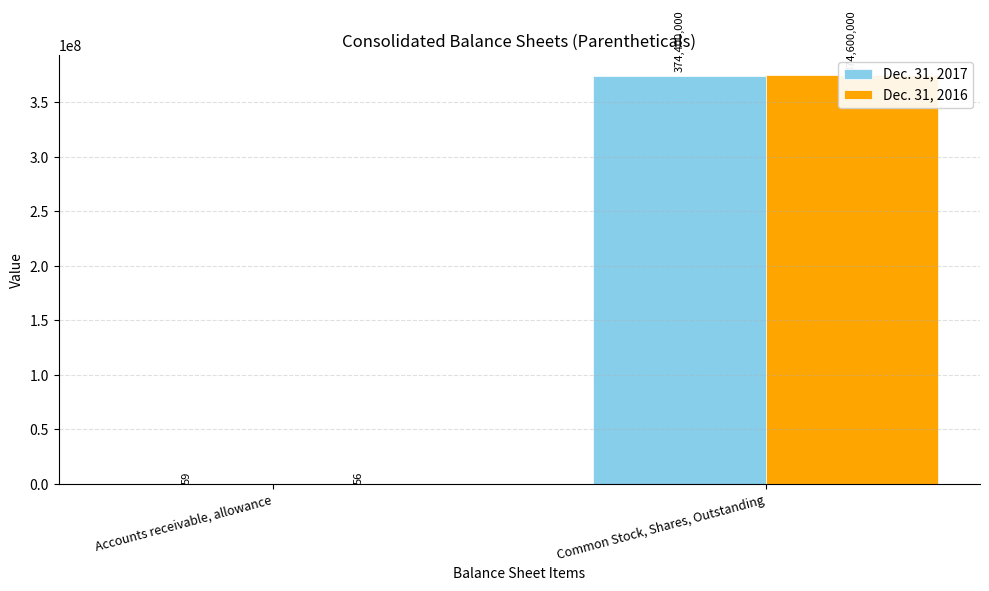

What is the label of the 1st bar from the left?

Accounts receivable, allowance